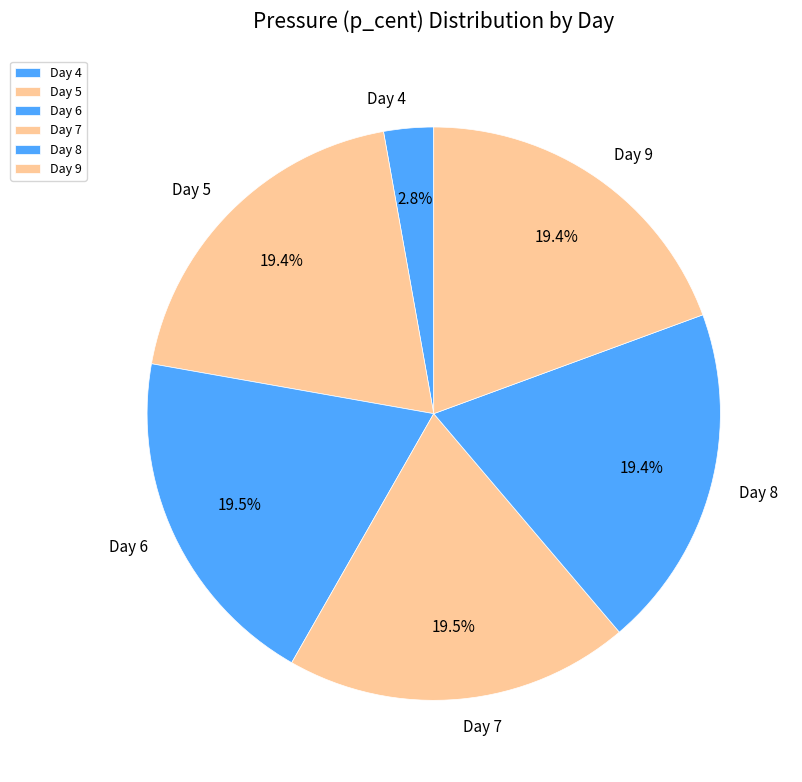

Do Day 7 and Day 4 together represent more than half of the pie?

No